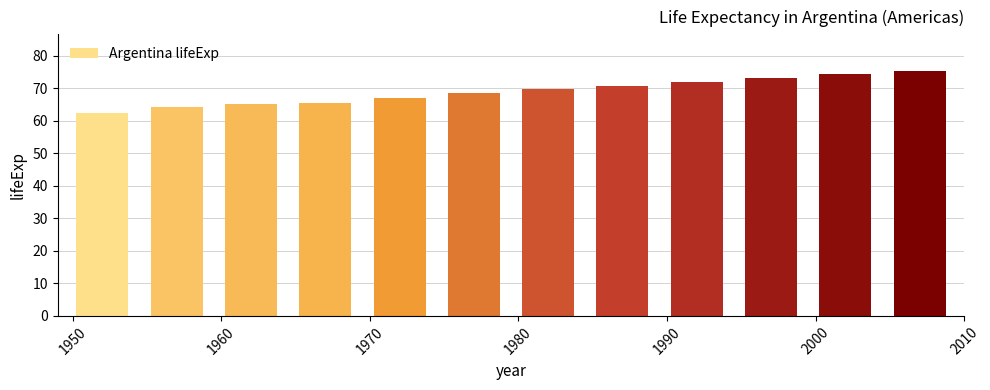

What is the value of the 12th bar from the left?

75.3